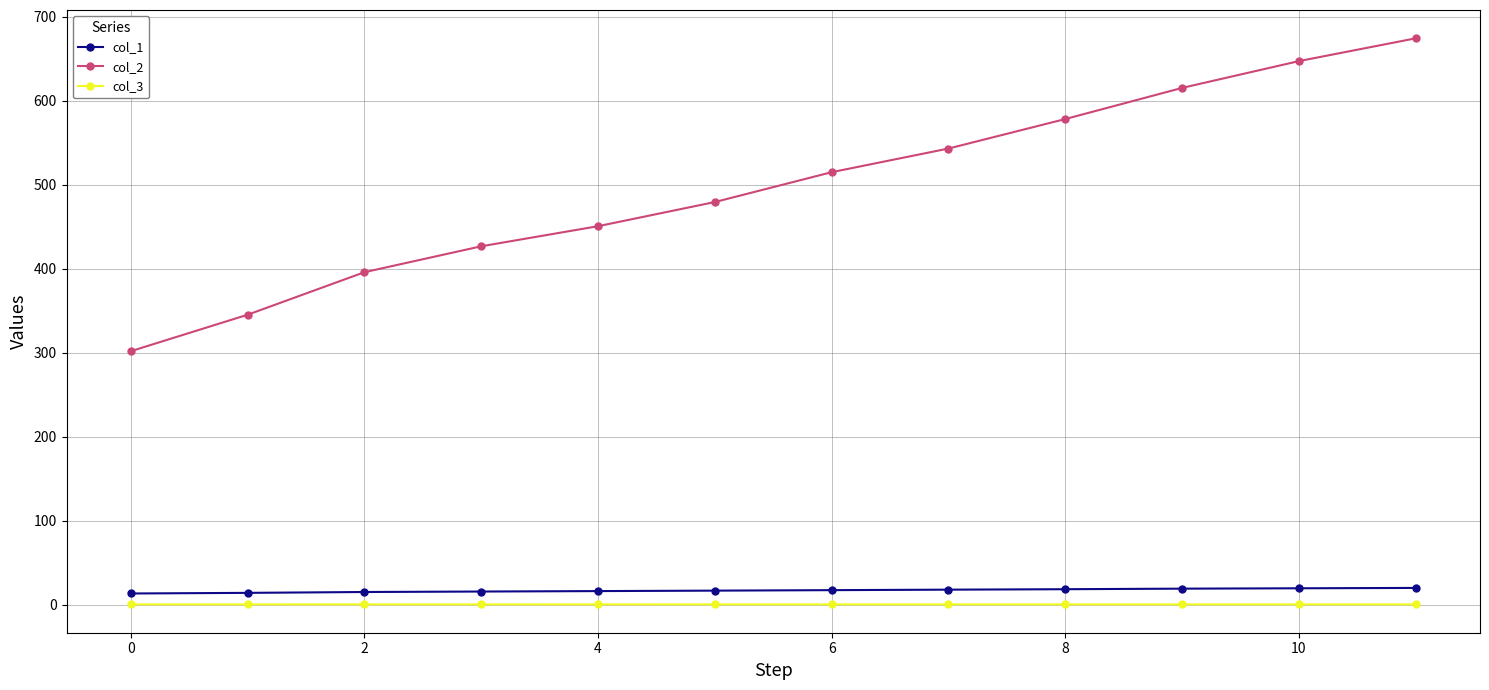

What is the value of the col_2 point at the 8th from the left?

543.1